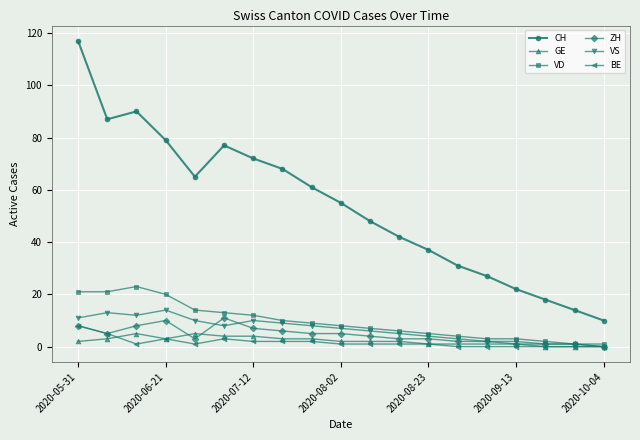

Which series has the widest spread of values?

CH